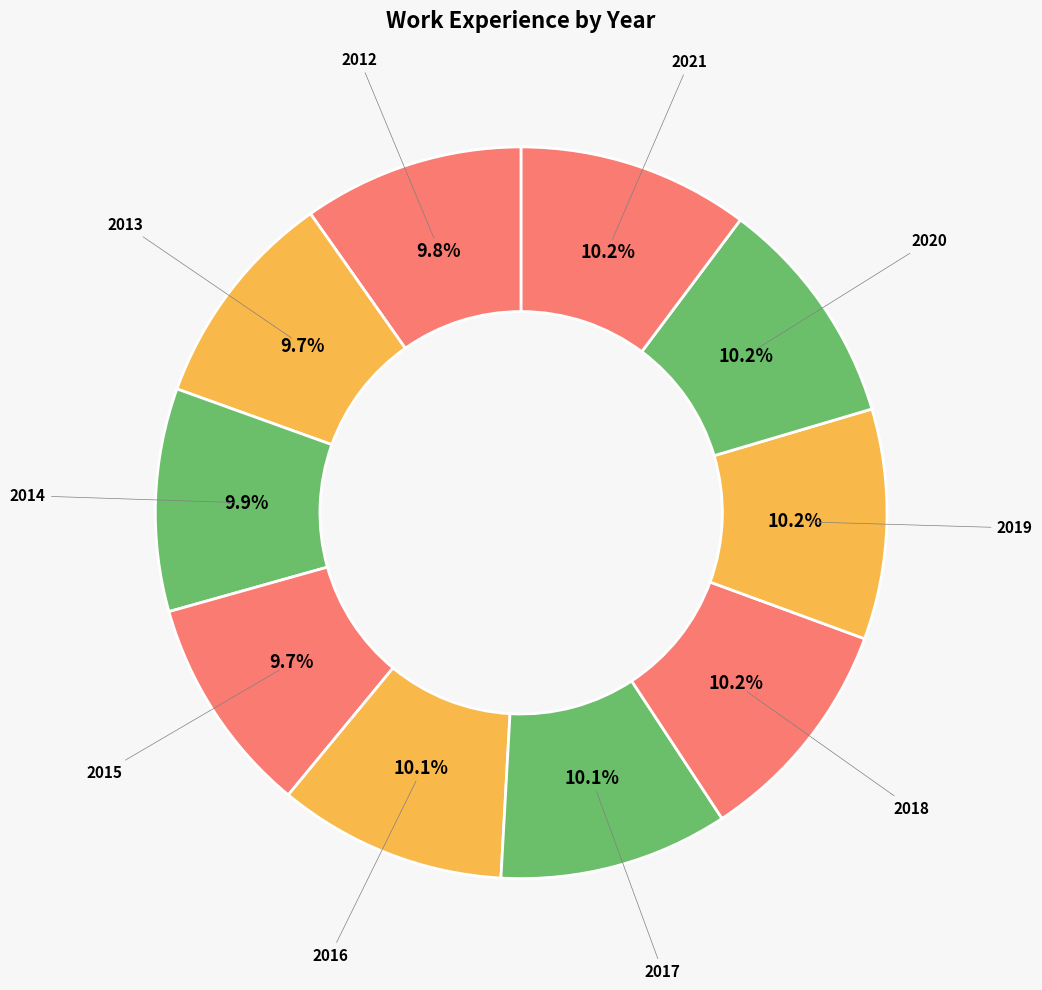

Approximately how many times larger is the value at 2018 compared to 2021?

1.0